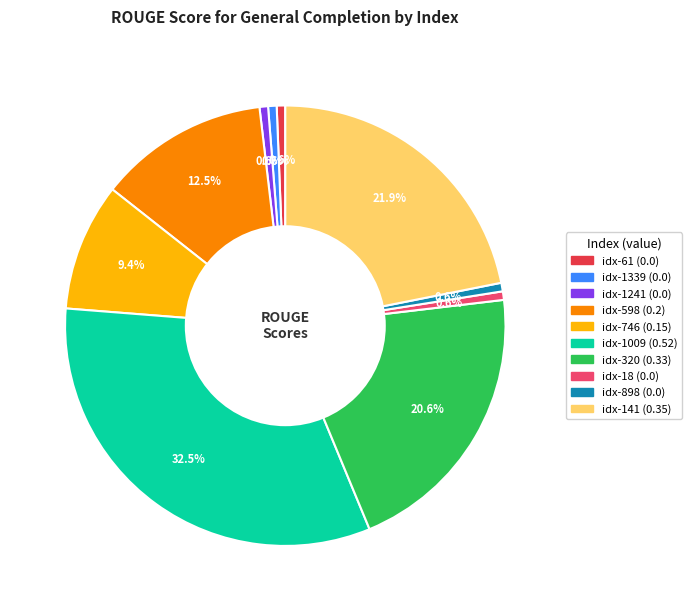

Is there any slice that represents more than half of the pie?

No